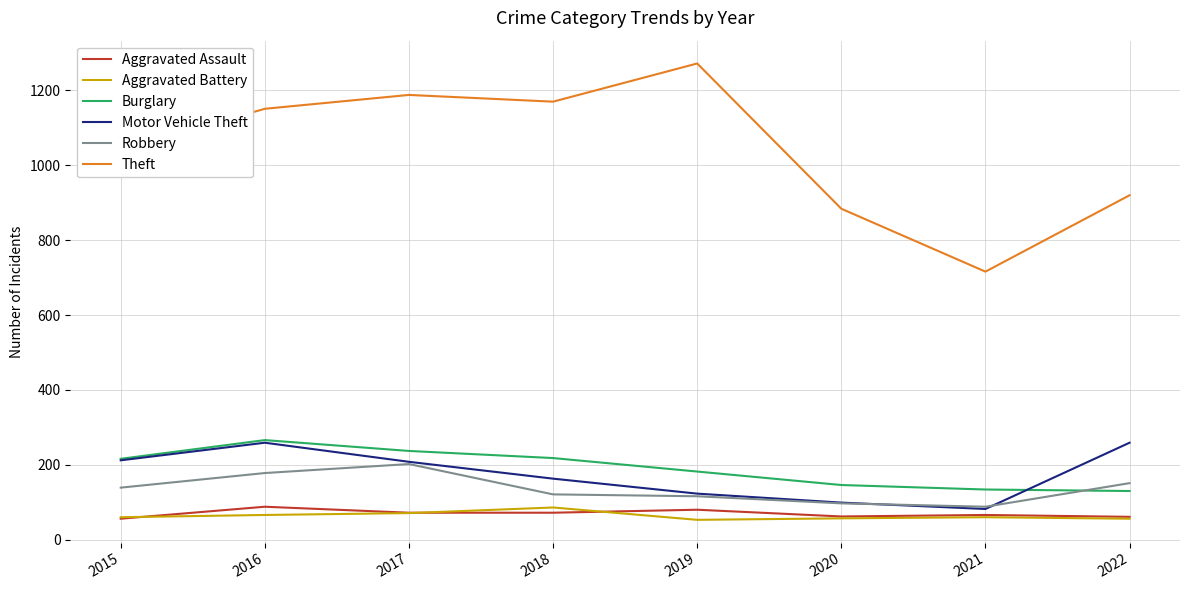

True or false: Motor Vehicle Theft has more than 1 interior local peaks.

False